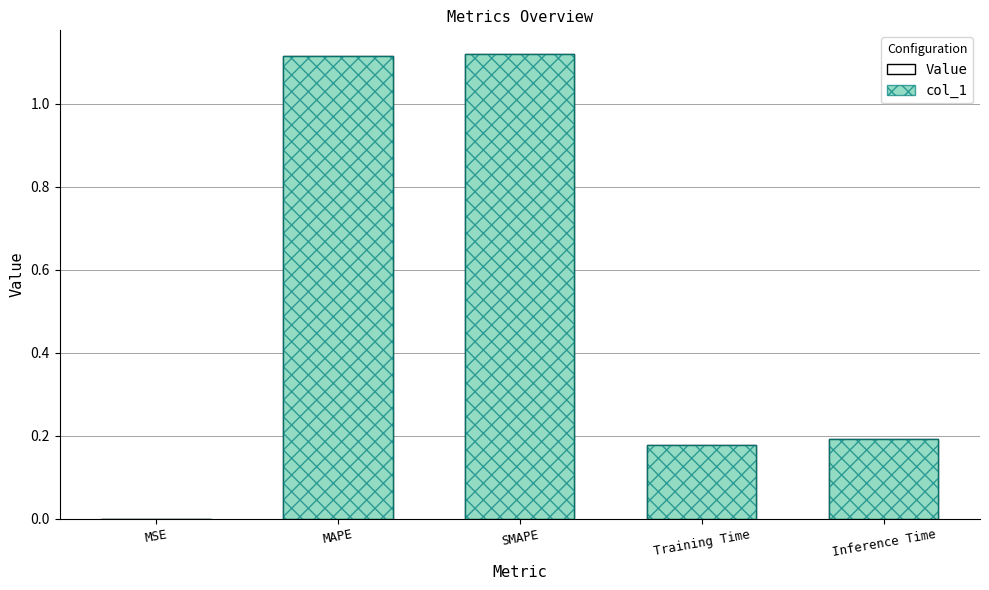

Does the chart contain stacked bars?

No